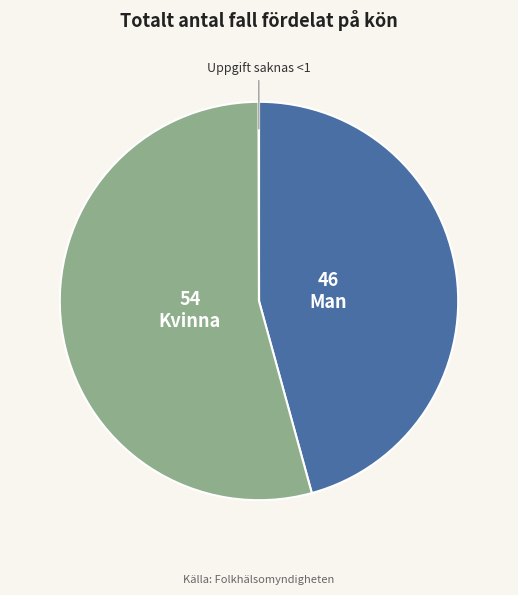

Does any single category account for the majority?

Yes